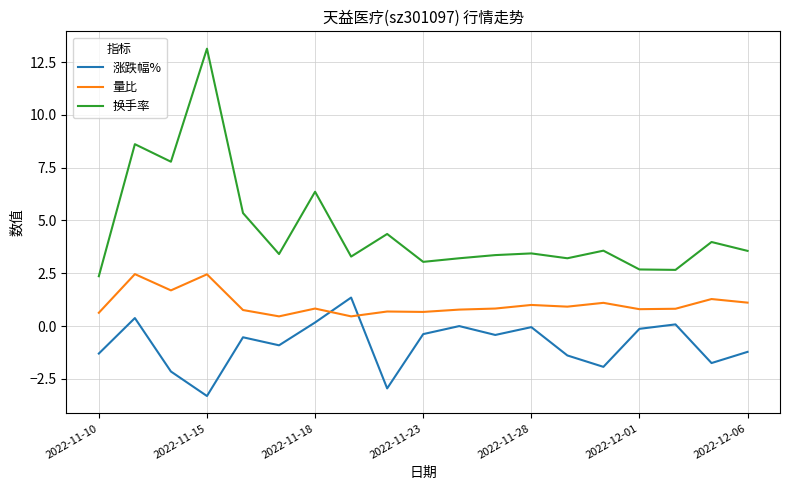

What is the difference between the second highest and minimum values in the 量比 series?

2.0